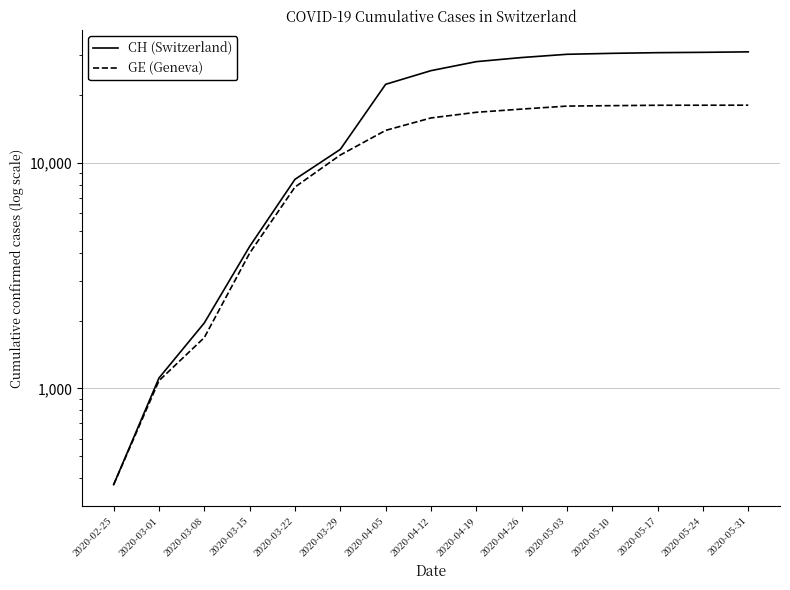

Between 2020-04-12 and 2020-05-10, which series saw the biggest shift?

CH (Switzerland)